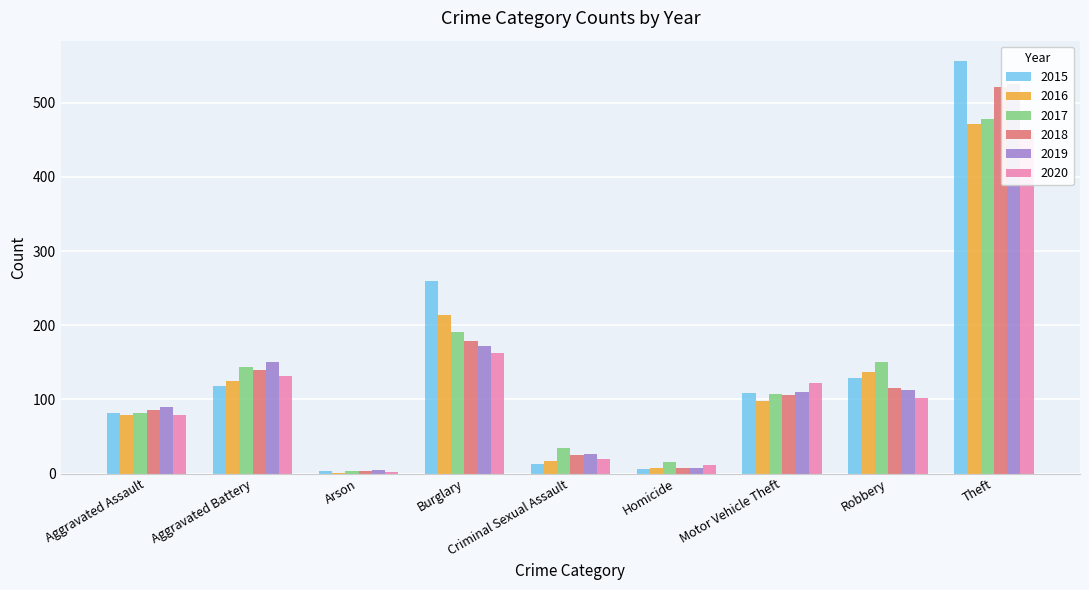

How many data points in 2020 are less than 102?

4